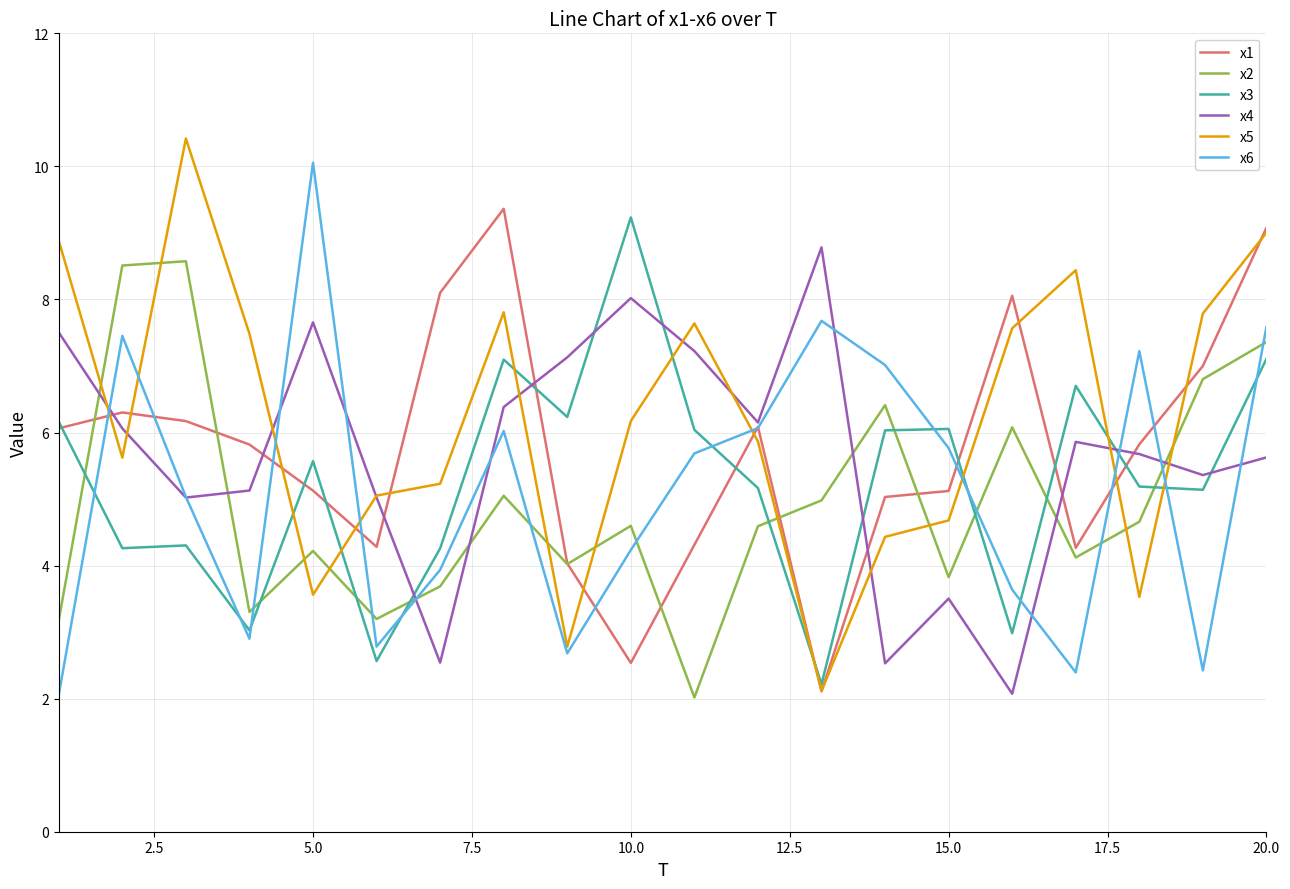

What is the minimum value for x3?

2.2